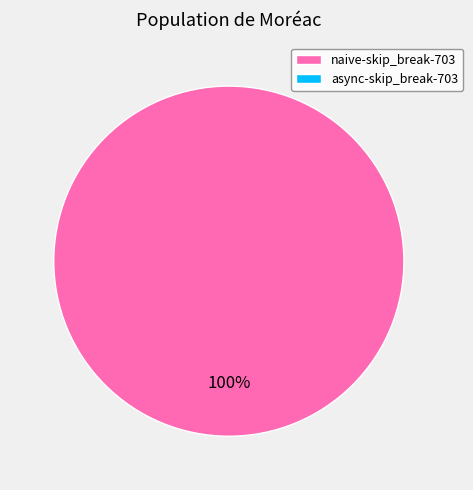

Does any single category account for the majority?

Yes